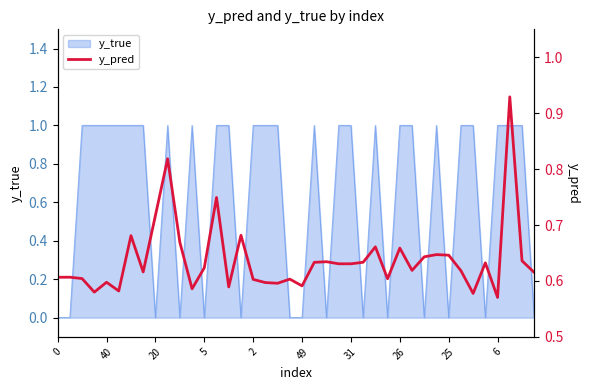

What is the difference between the second highest and second lowest values?

0.2